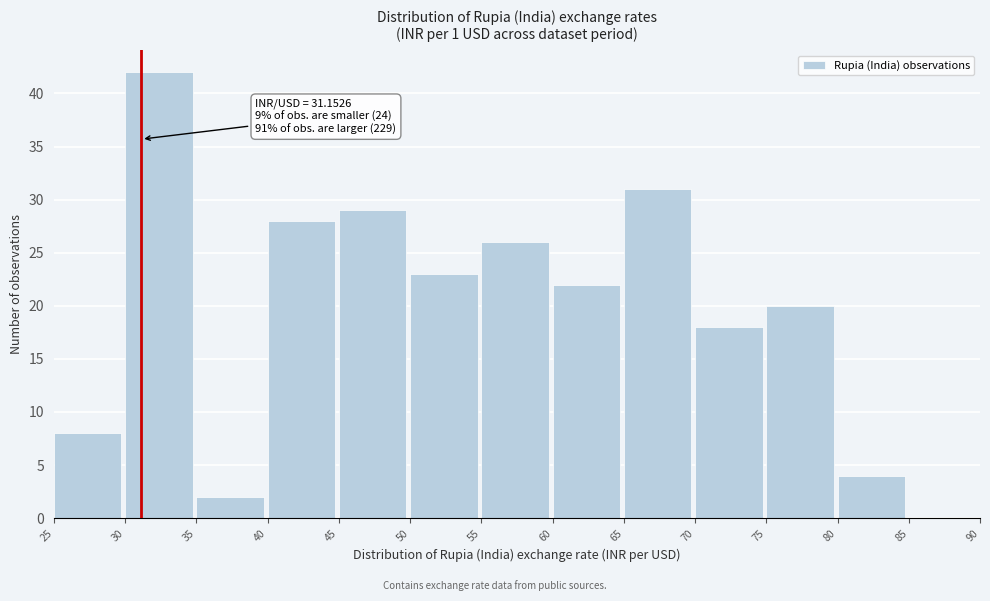

Which range on the x-axis has the tallest bar?

30 to 35